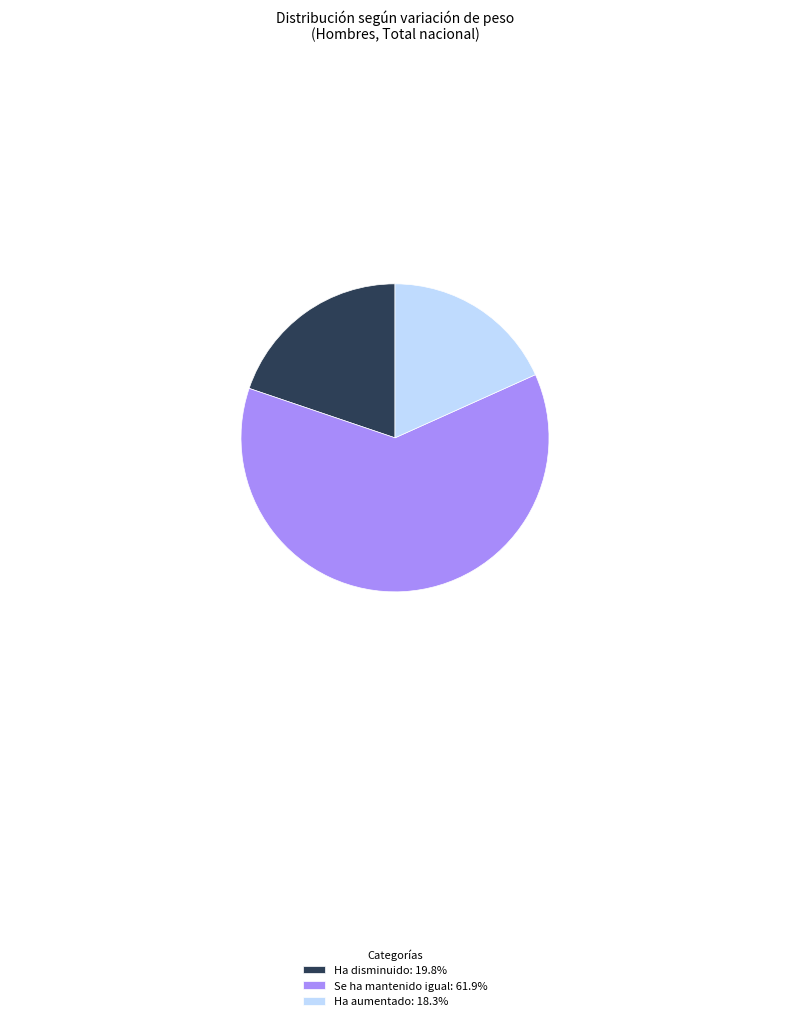

Do Ha aumentado: 18.3% and Se ha mantenido igual: 61.9% together represent more than half of the pie?

Yes